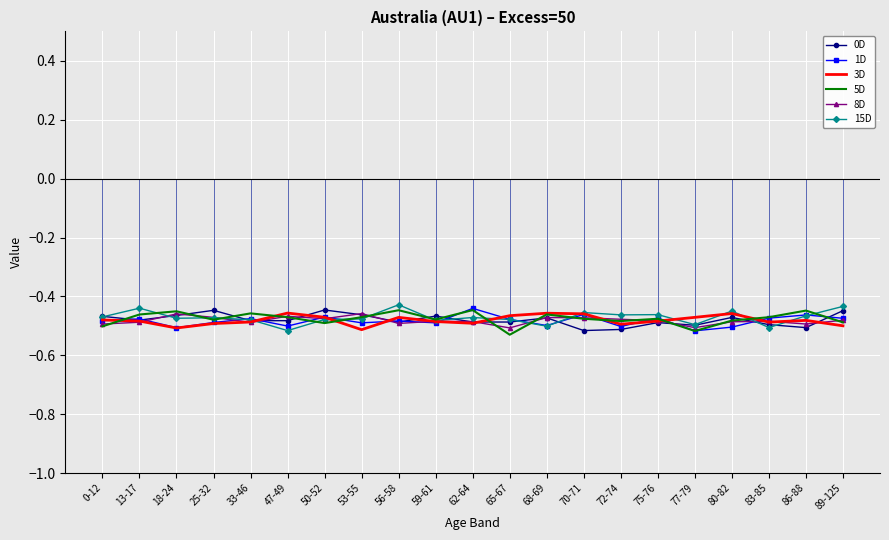

After their last crossing, which series has the higher values: 0D or 1D?

0D